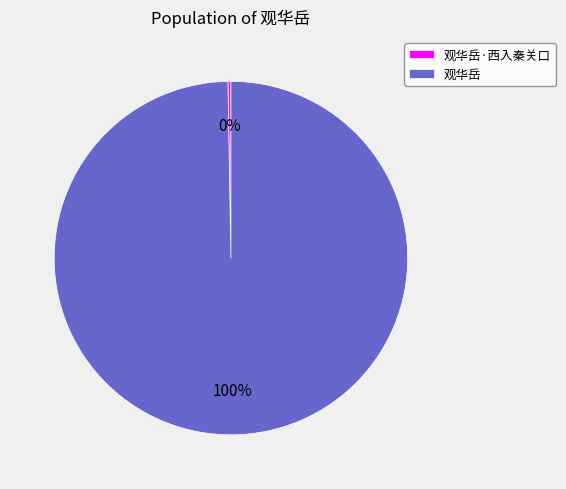

Which slice represents more than half of the pie?

观华岳